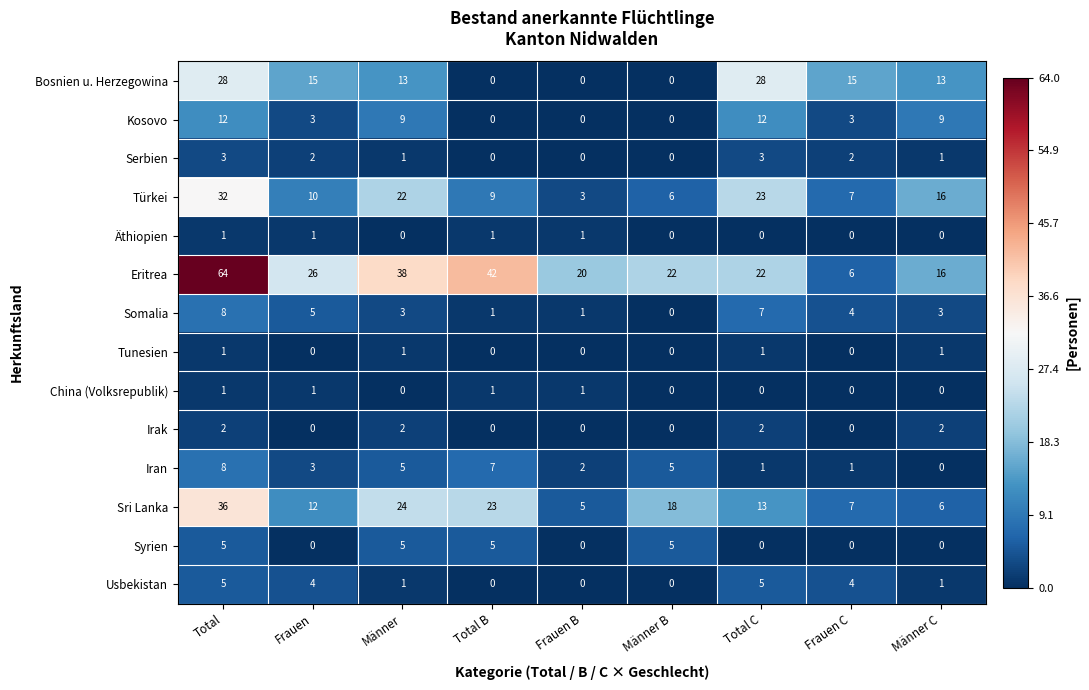

How many data points does each series have?

9